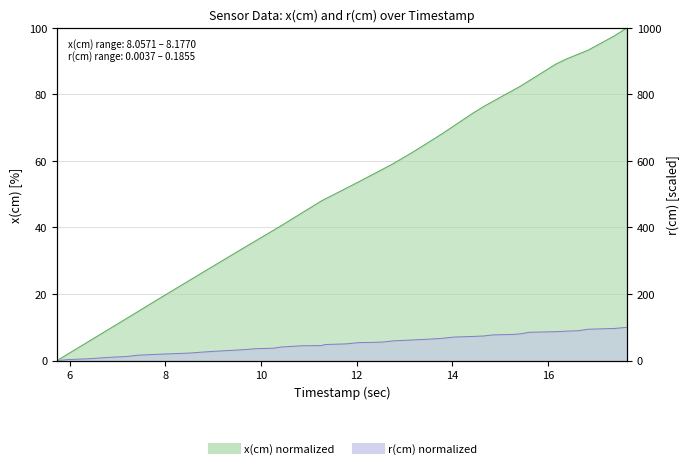

At 8, list the series in order from largest to smallest.

x_cm, r_cm